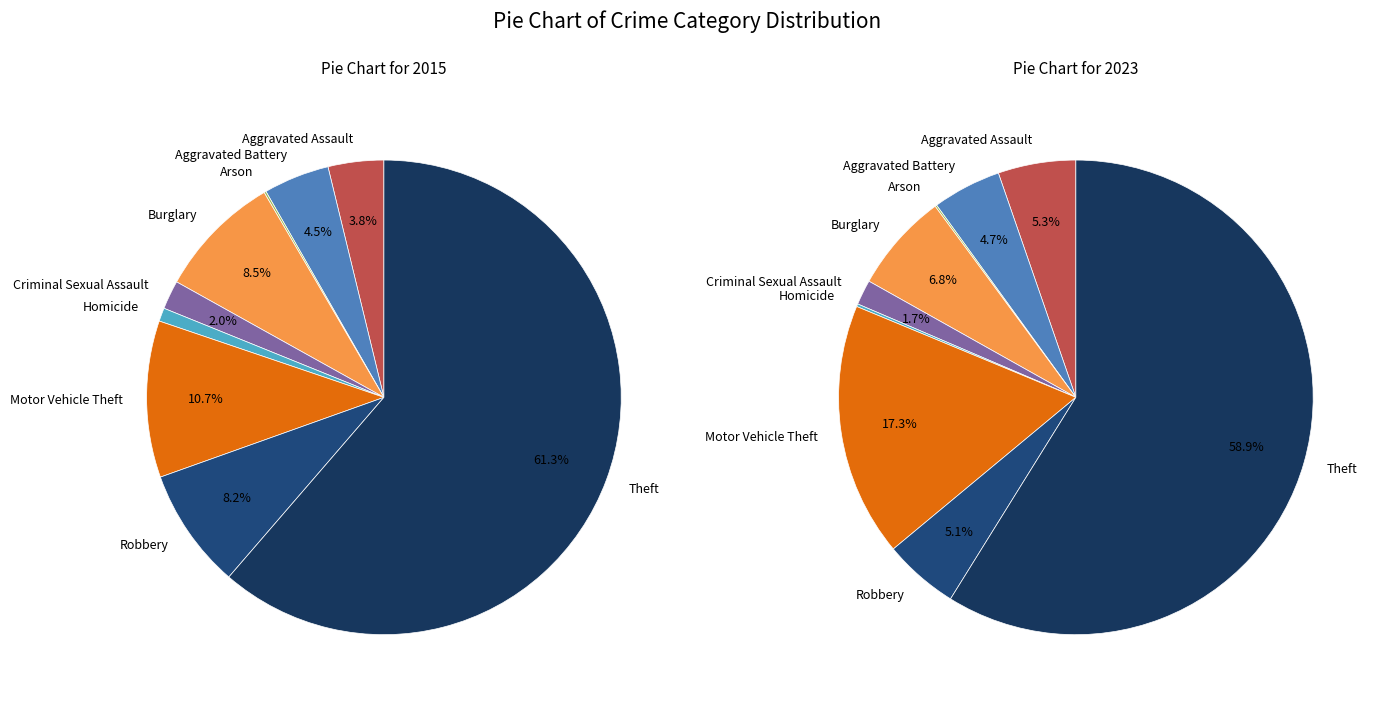

Which series changed the most between Aggravated Assault and Robbery?

2015